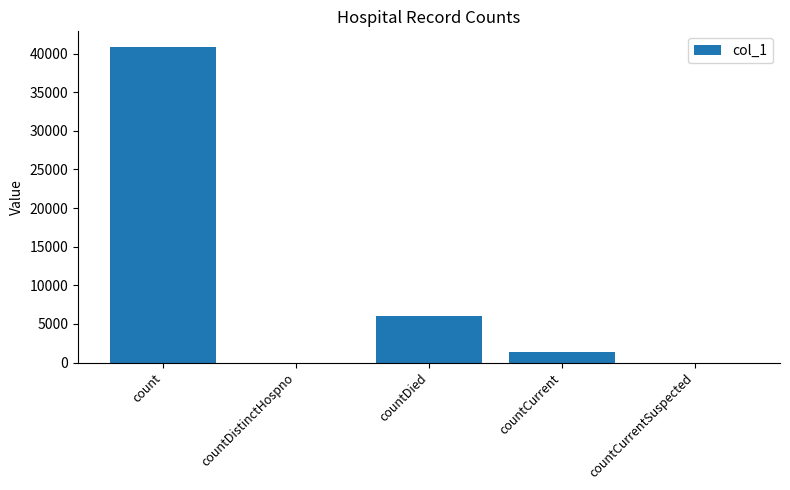

How many categories are shown in the chart?

5